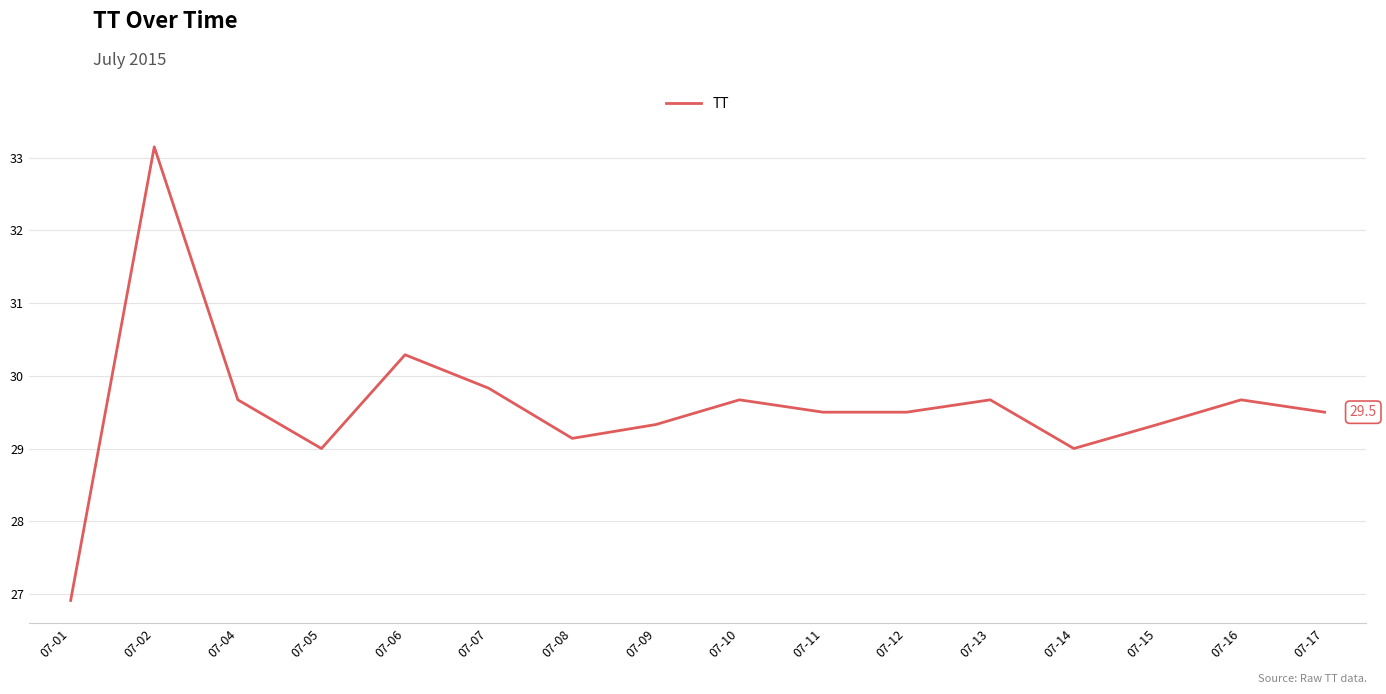

Between 07-02 and 07-04, which is larger?

07-02